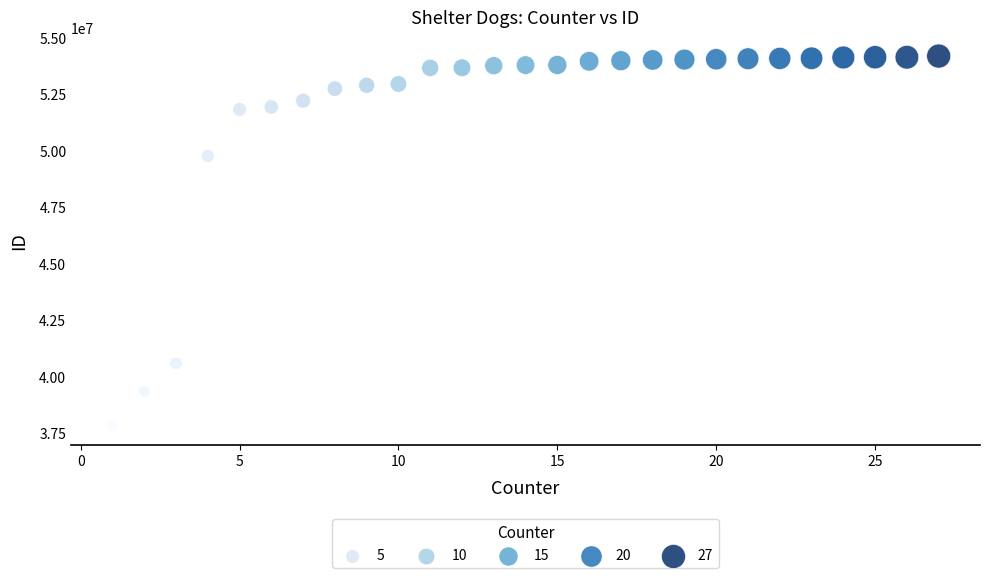

What is the range of Y values (max minus min)?

16379365